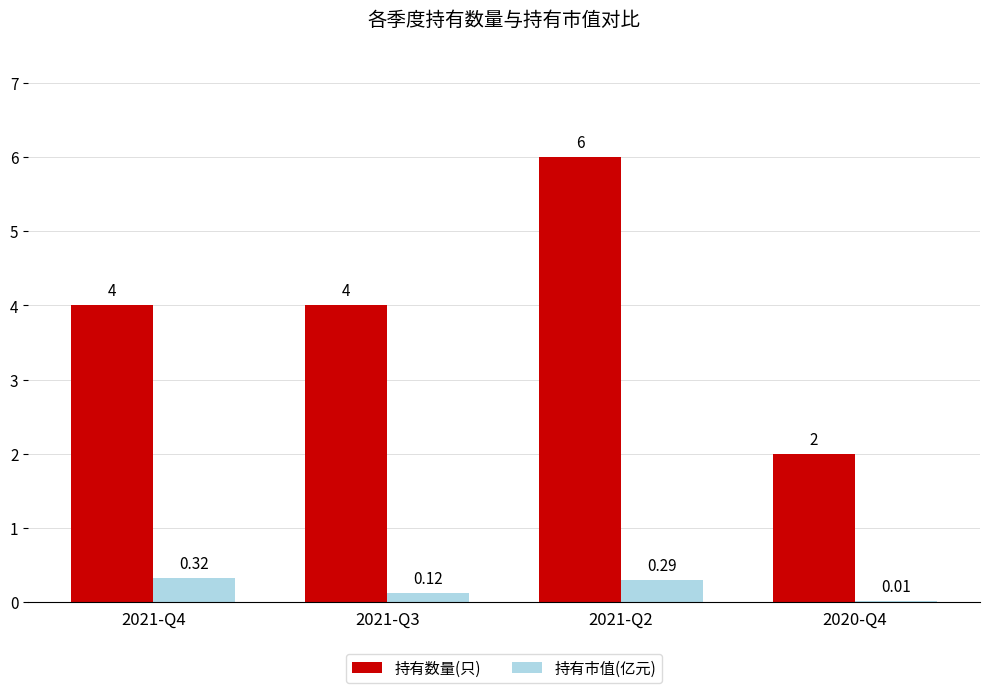

Between 2021-Q4 and 2020-Q4, which series saw the biggest shift?

持有数量(只)